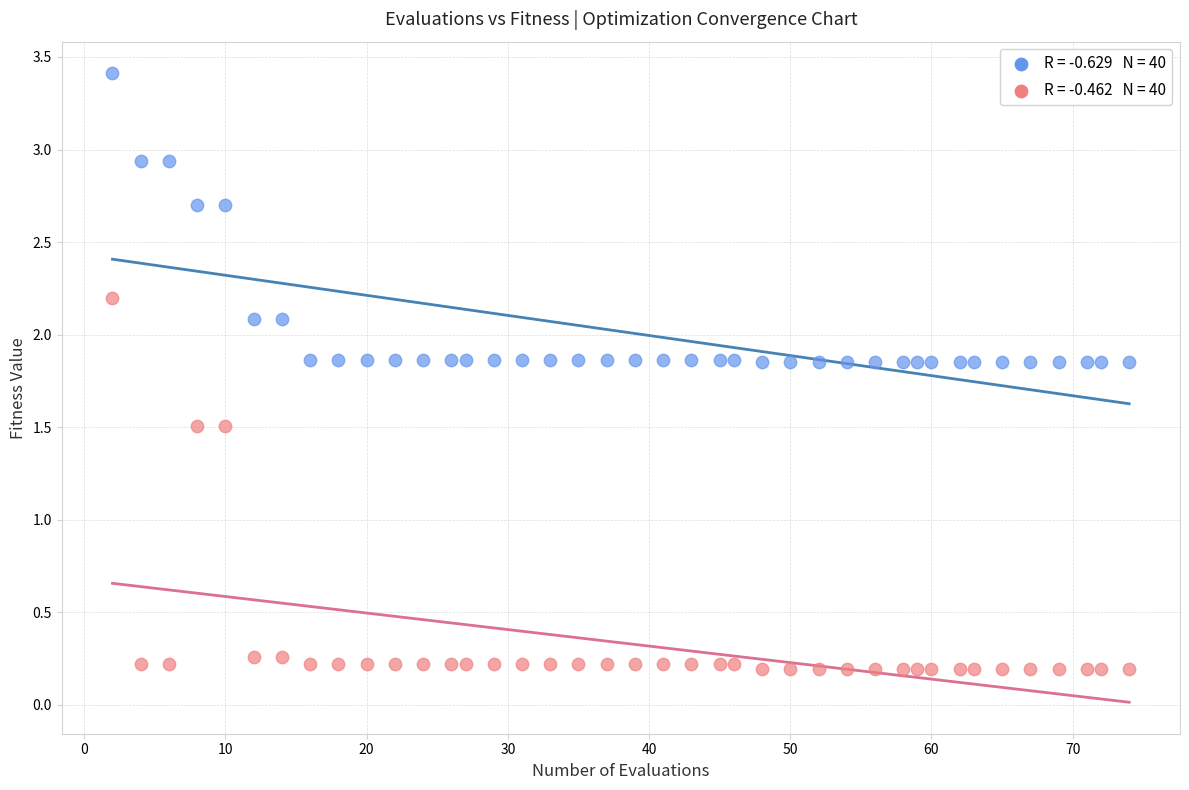

Across all data points, what is the range of X values (max minus min)?

72.0